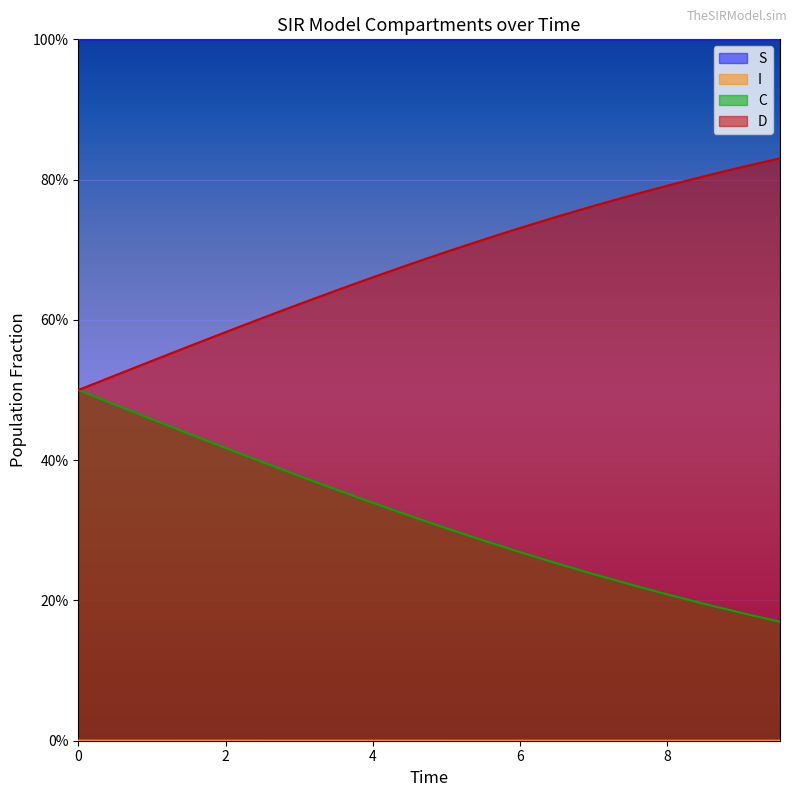

True or false: I and C cross at least once.

False